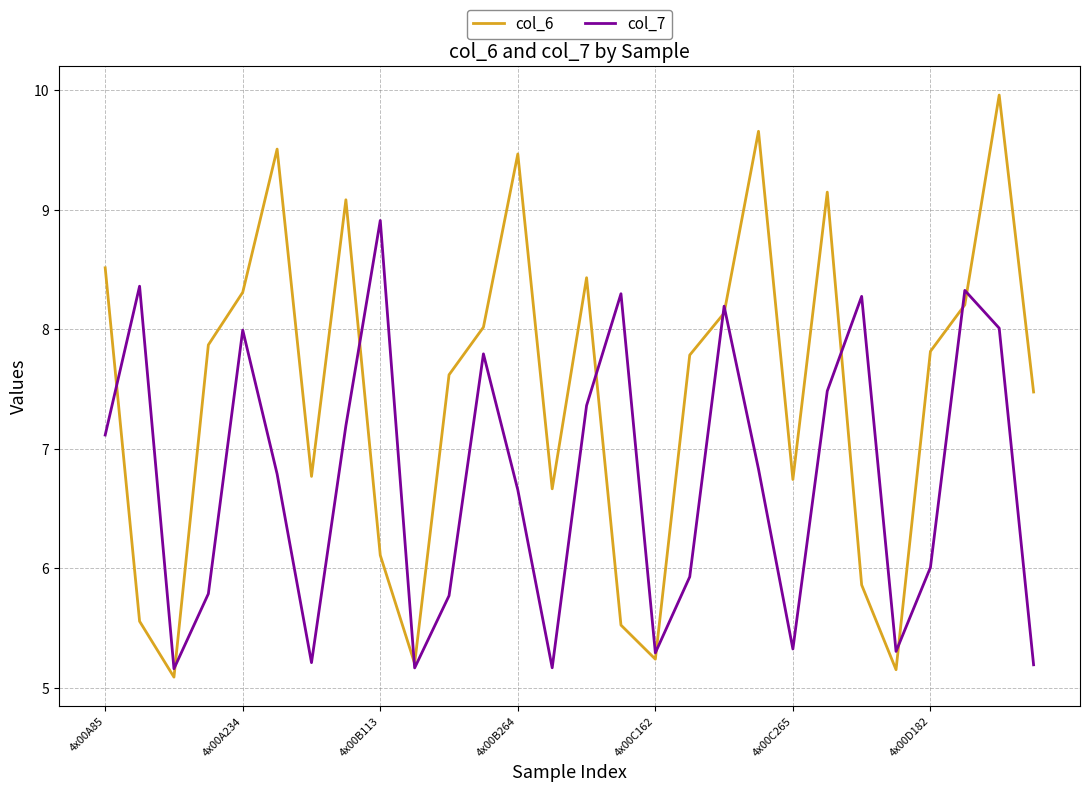

In col_7, how many points are lower than both neighbors (excluding endpoints)?

7